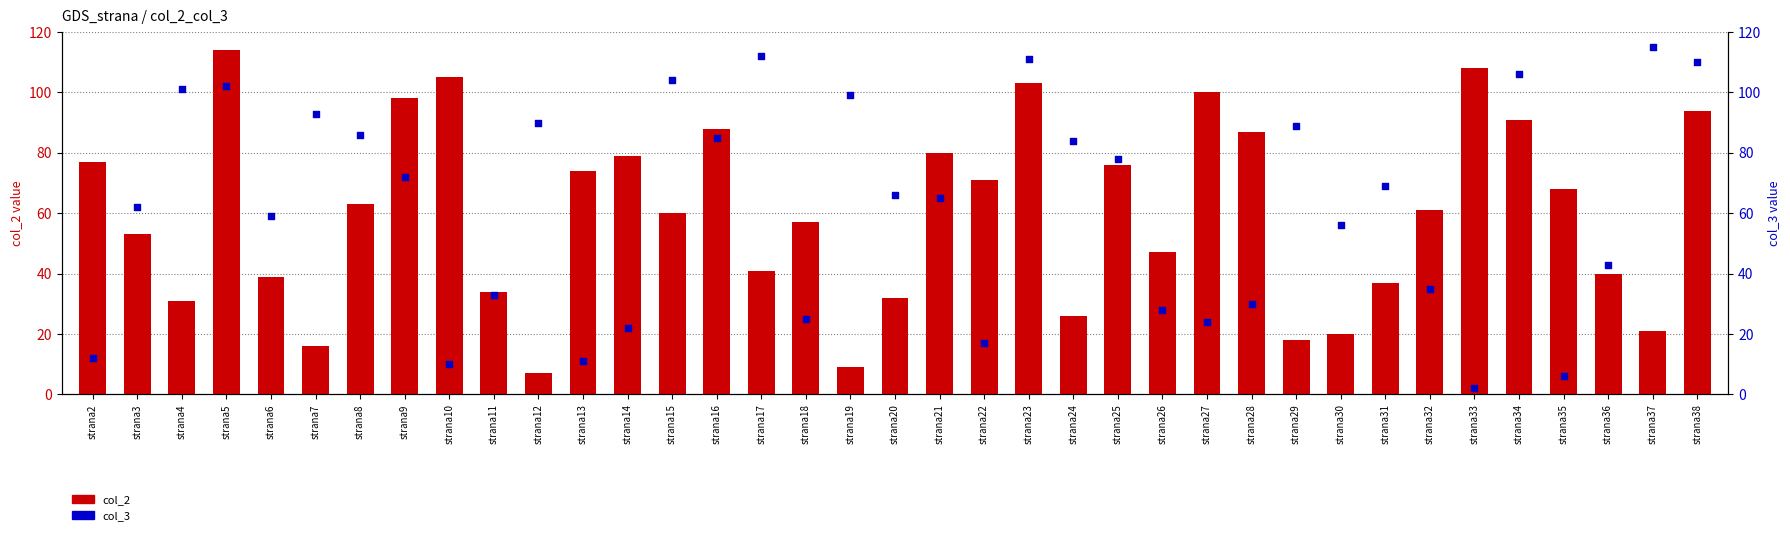

Which series has the largest total across all categories?

col_3